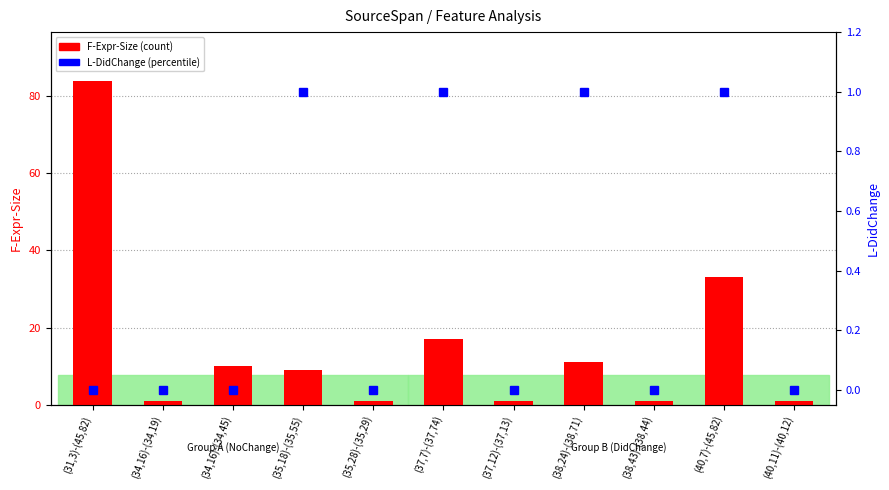

At which category is the sum across all series the highest?

(31,3)-(45,82)